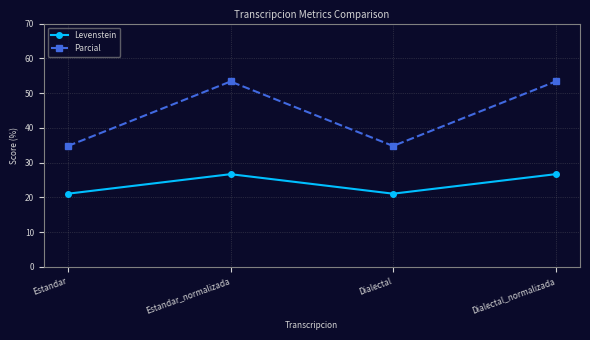

Reading left to right, extract all data points from this chart.

Levenstein: Estandar=21.1	Estandar_normalizada=26.7	Dialectal=21.1	Dialectal_normalizada=26.7
Parcial: Estandar=34.8	Estandar_normalizada=53.3	Dialectal=34.8	Dialectal_normalizada=53.3